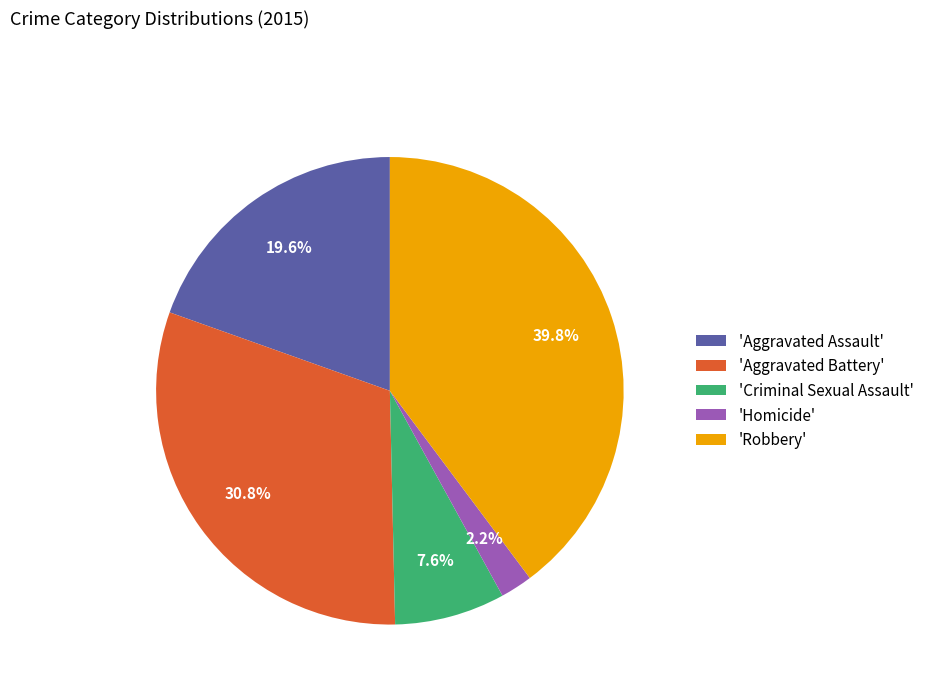

Is 'Robbery' the majority of the pie?

No